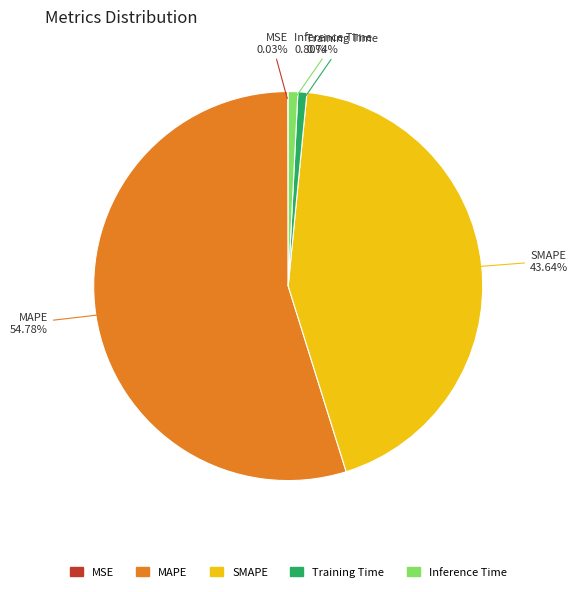

Which has a higher value, MAPE or Training Time?

MAPE